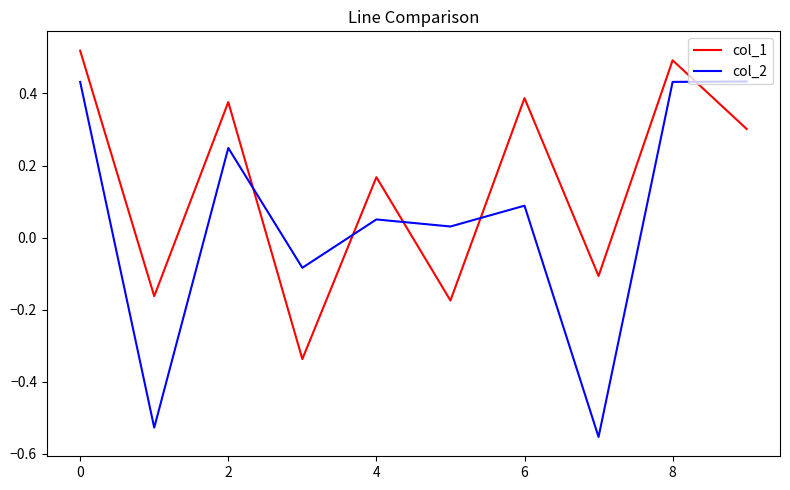

Which series has the largest total across all categories?

col_1